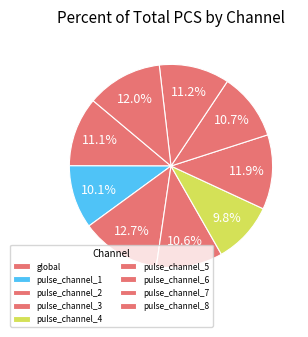

What percentage do pulse_channel_7 and pulse_channel_2 together represent?

23.8%